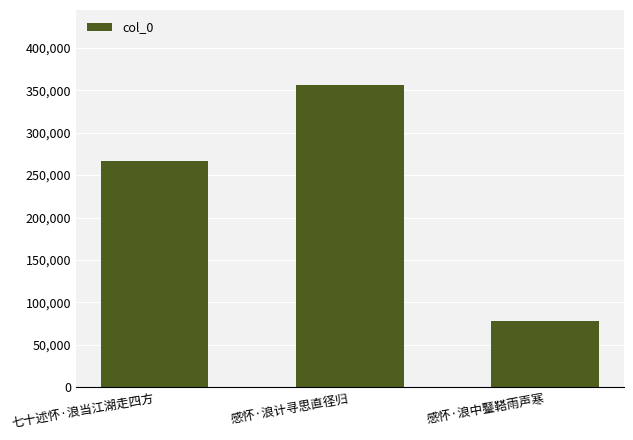

Which label corresponds to the smallest value in the chart?

感怀·浪中鼞鞳雨声寒